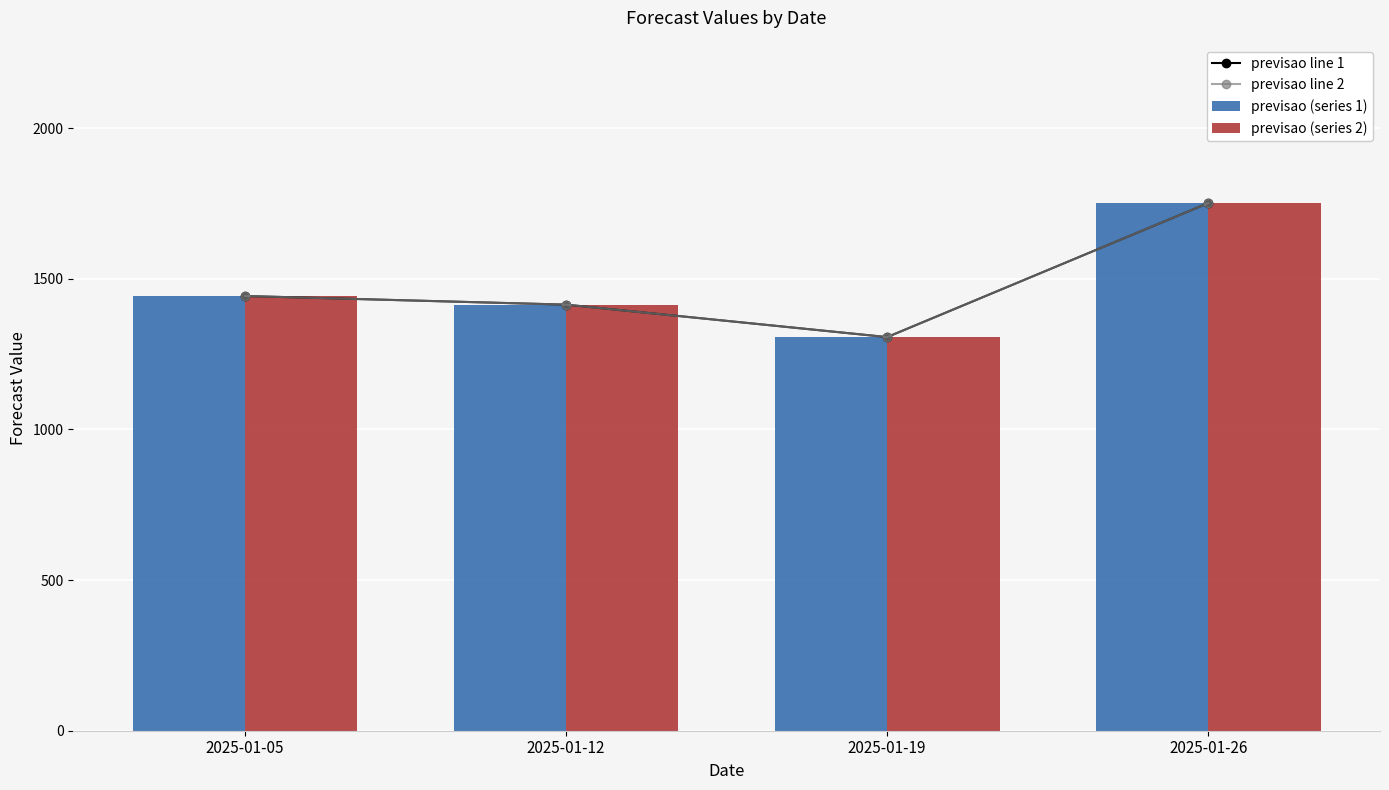

What is the difference between the maximum and minimum values in the previsao line 2 series?

444.7